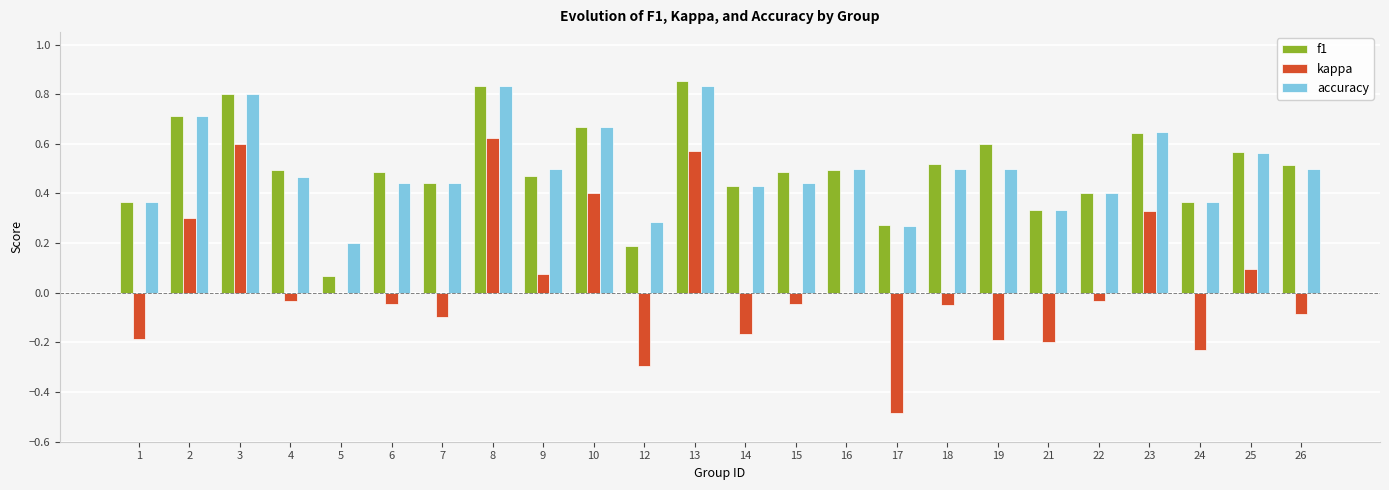

What is the total value across all series at 16?

1.0